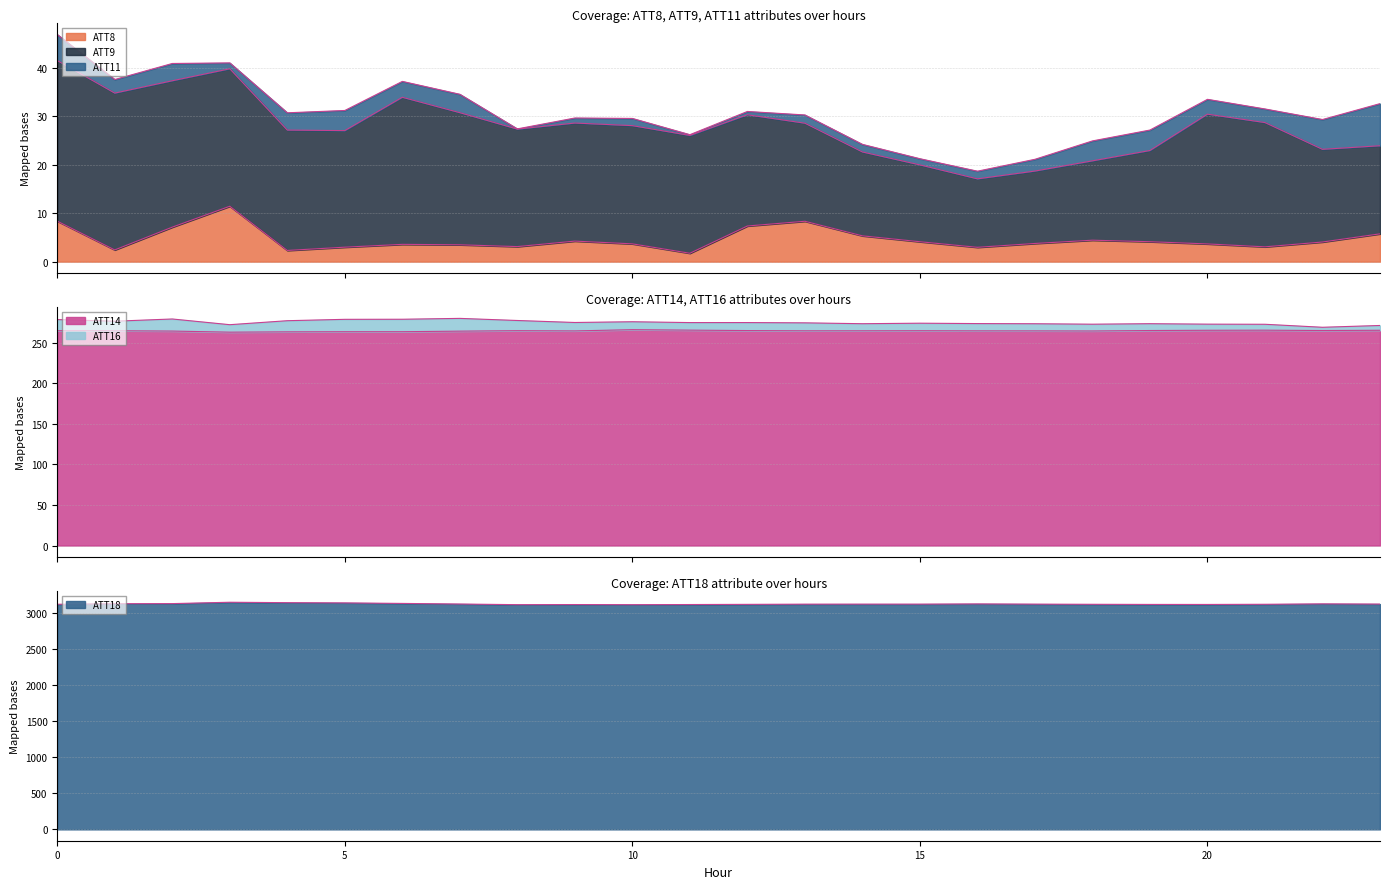

Which category has the lowest value in the ATT14 series?

3